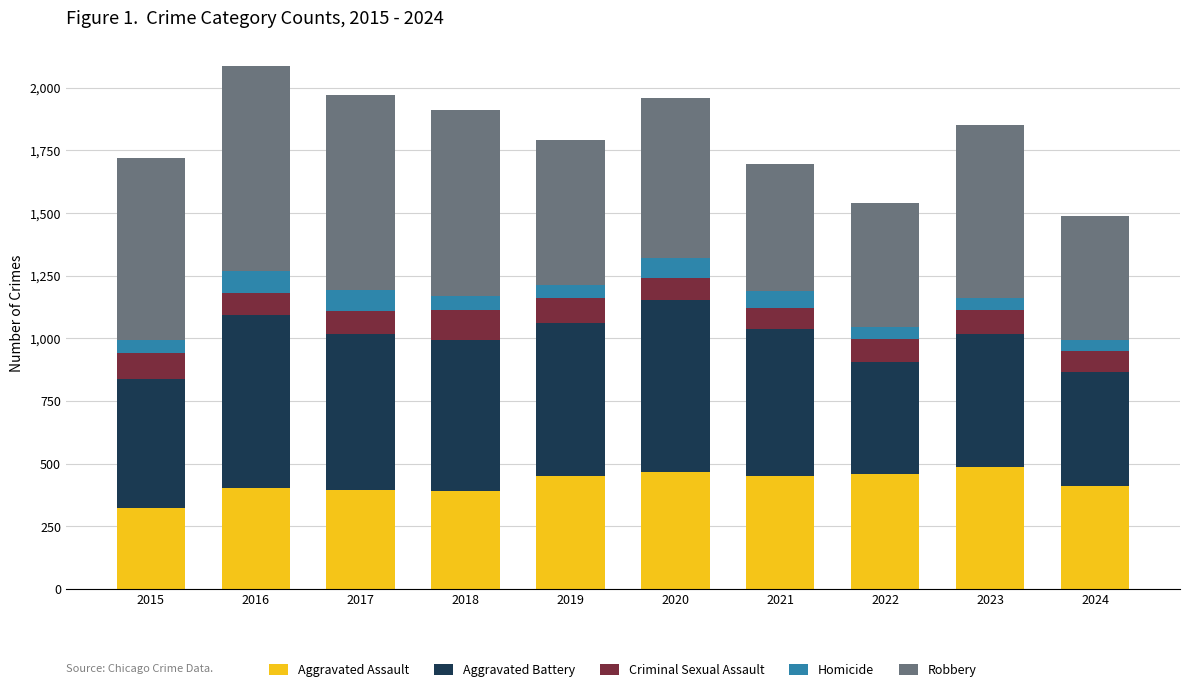

How many distinct data groups are displayed?

5